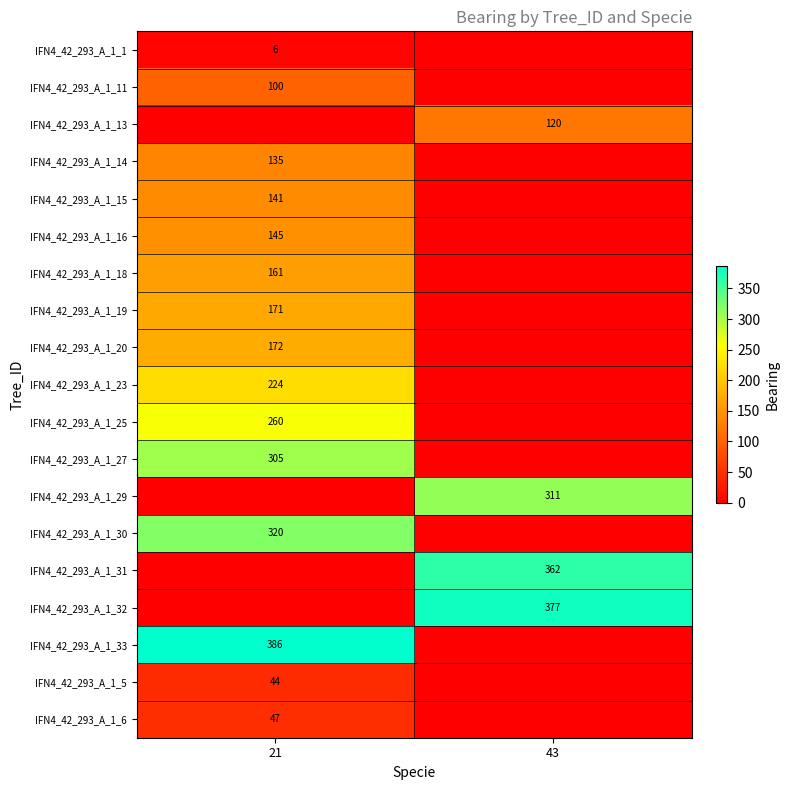

The value of IFN4_42_293_A_1_18 at 21 is 161. True or false?

True